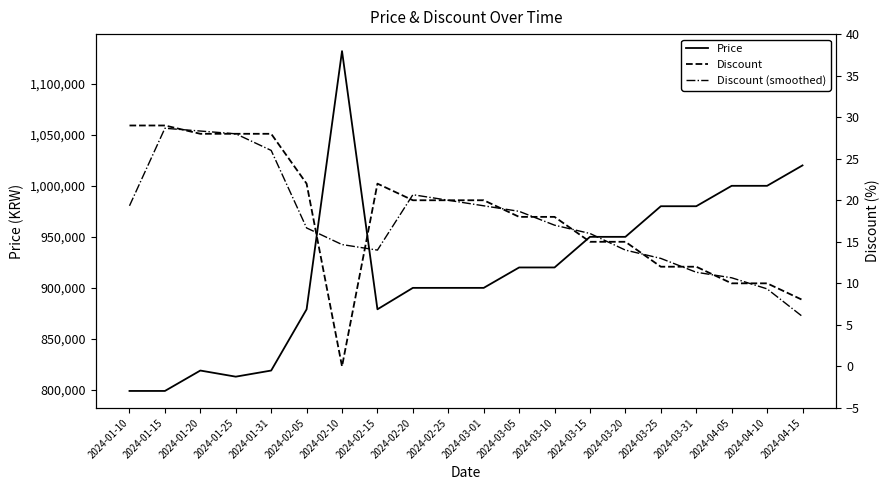

How many data points in Discount are above 20?

7